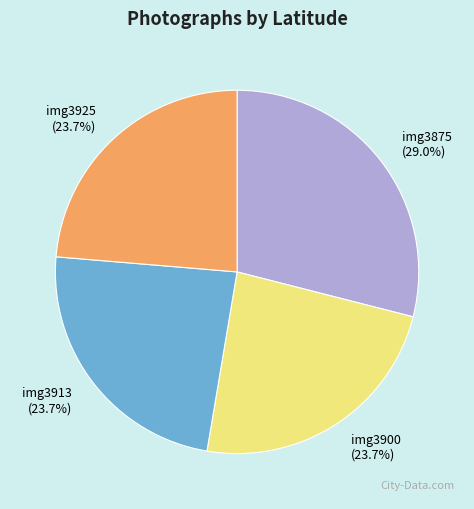

How many segments does this pie chart have?

4